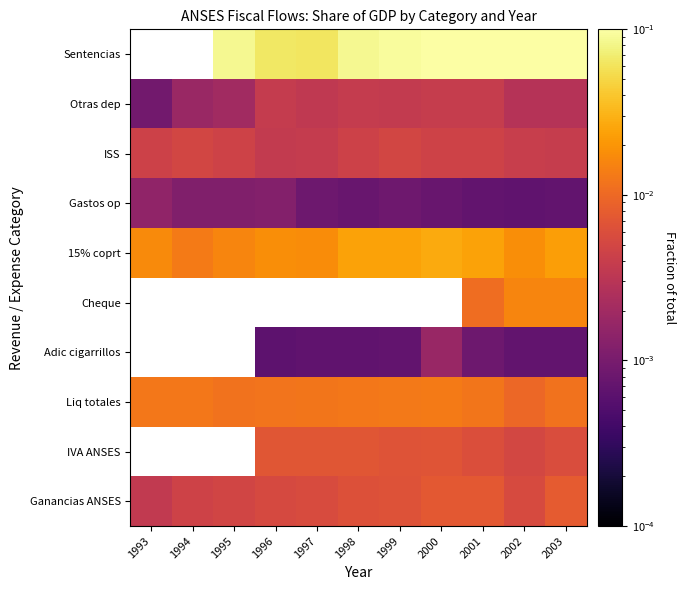

What is the difference between the highest and lowest values at 2002?

0.1